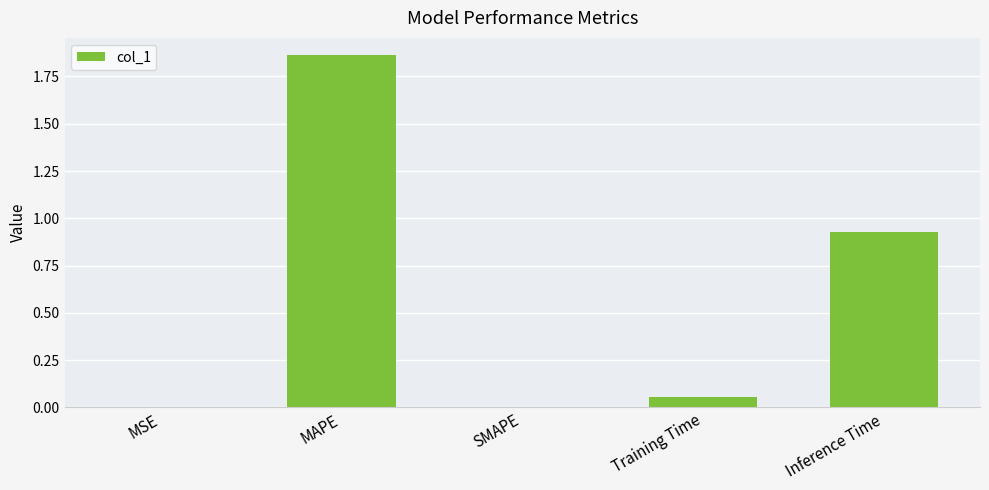

What is the change in value from MAPE to Inference Time?

-0.9